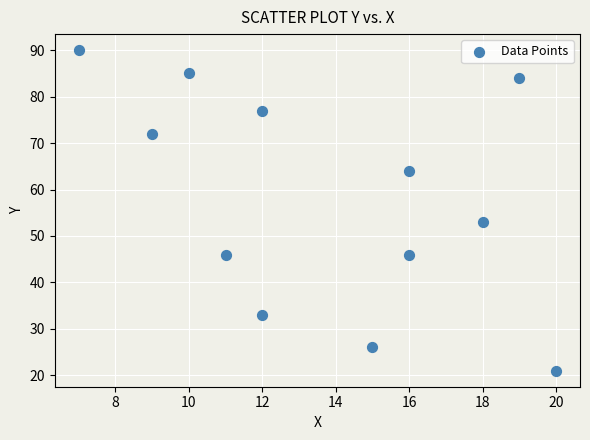

What is the range of Y values (max minus min)?

69